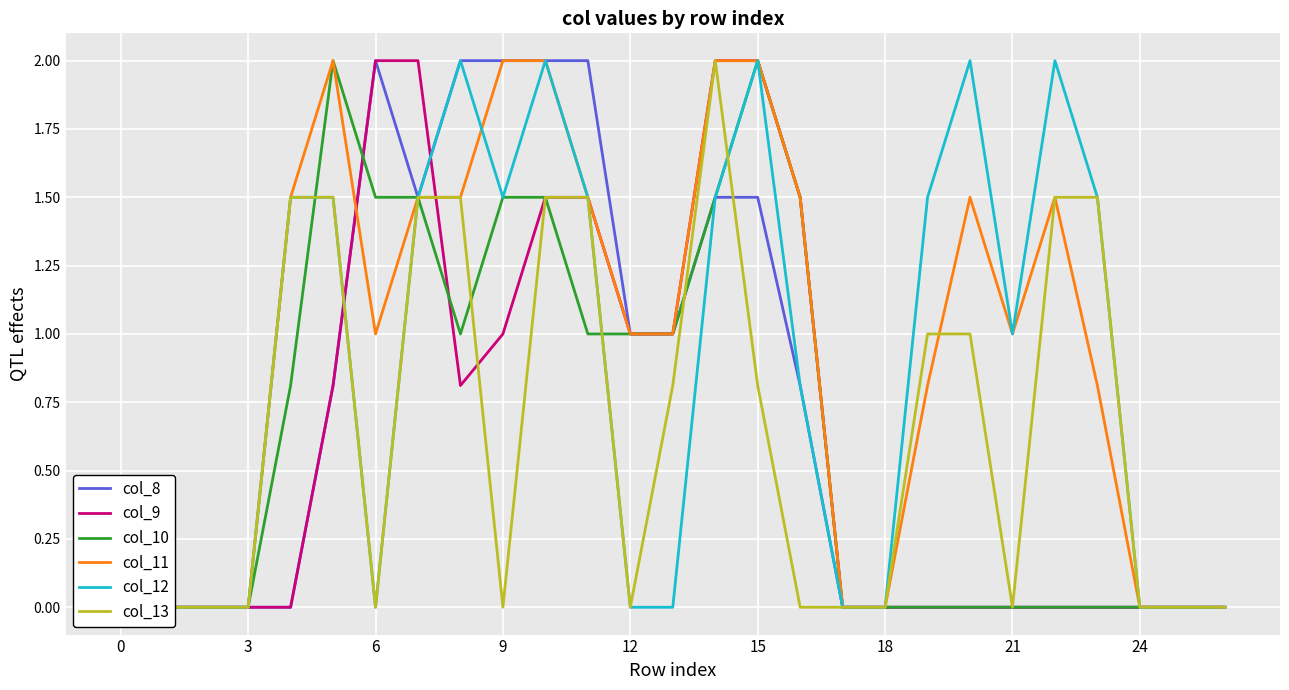

In col_10, how many points are lower than both neighbors (excluding endpoints)?

1